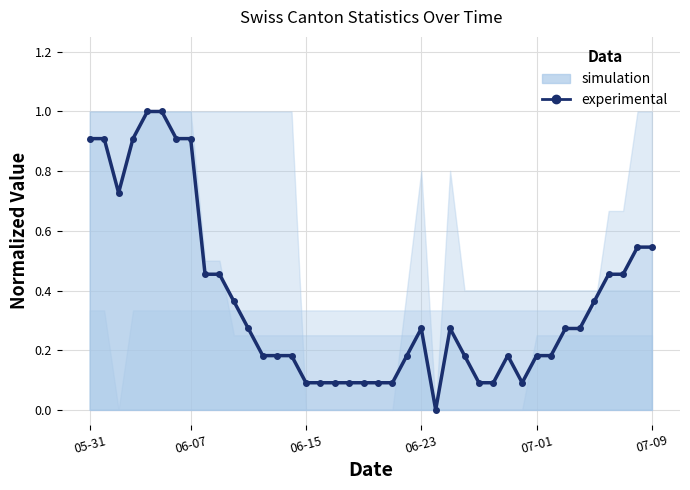

What is the sum of the values at 11 and 19?

0.4